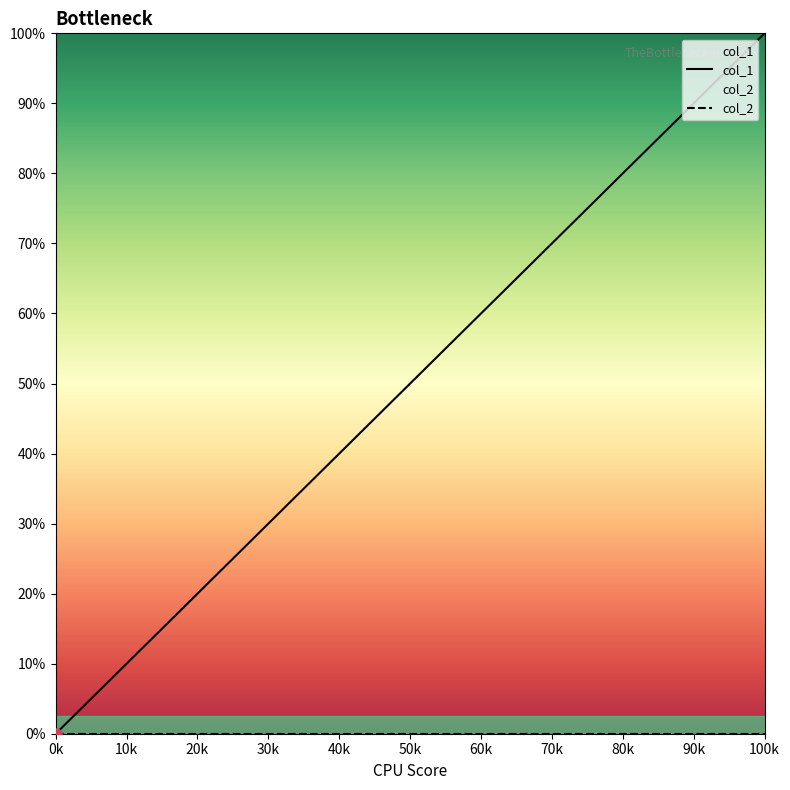

Does the chart have visible grid lines?

No